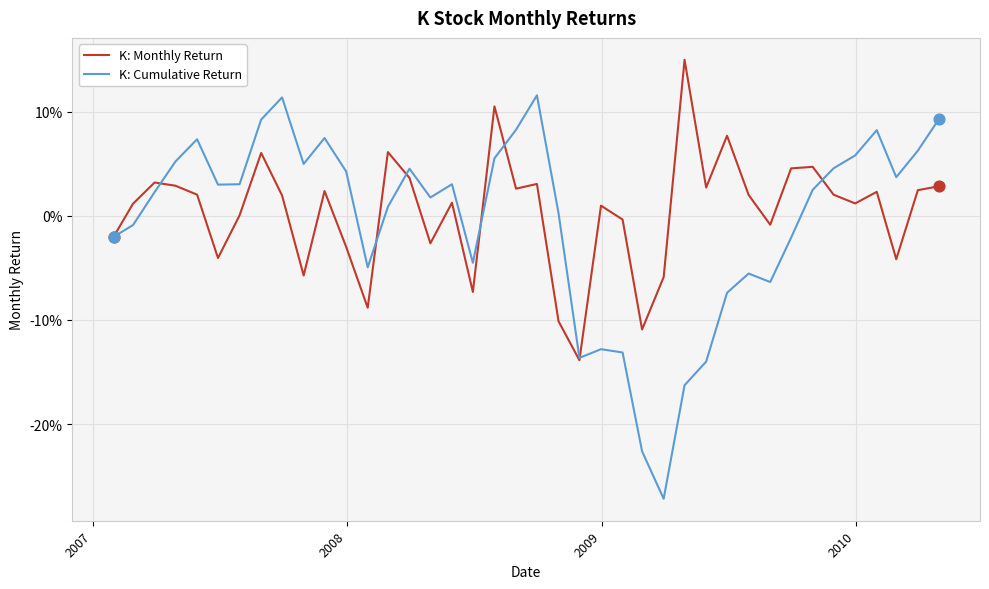

Does the chart have visible grid lines?

Yes